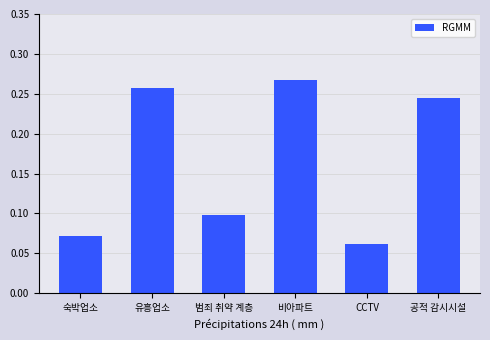

Which category has the lowest value across all series?

CCTV